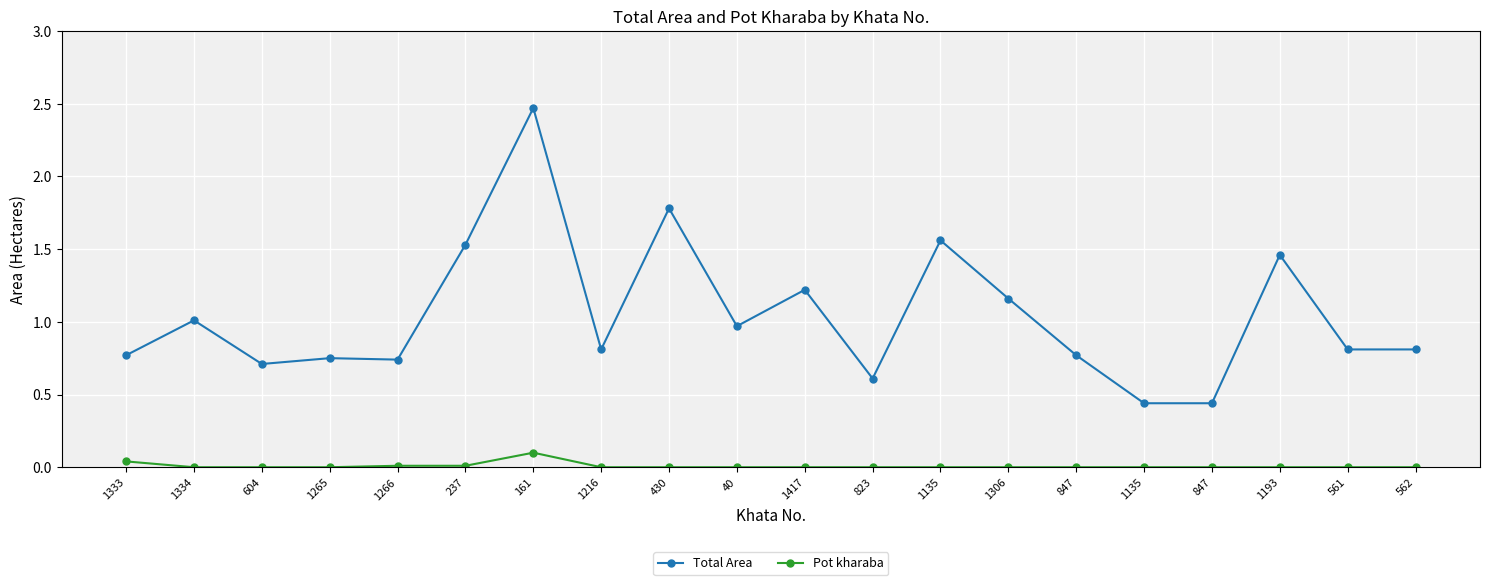

How many series are shown in this chart?

2